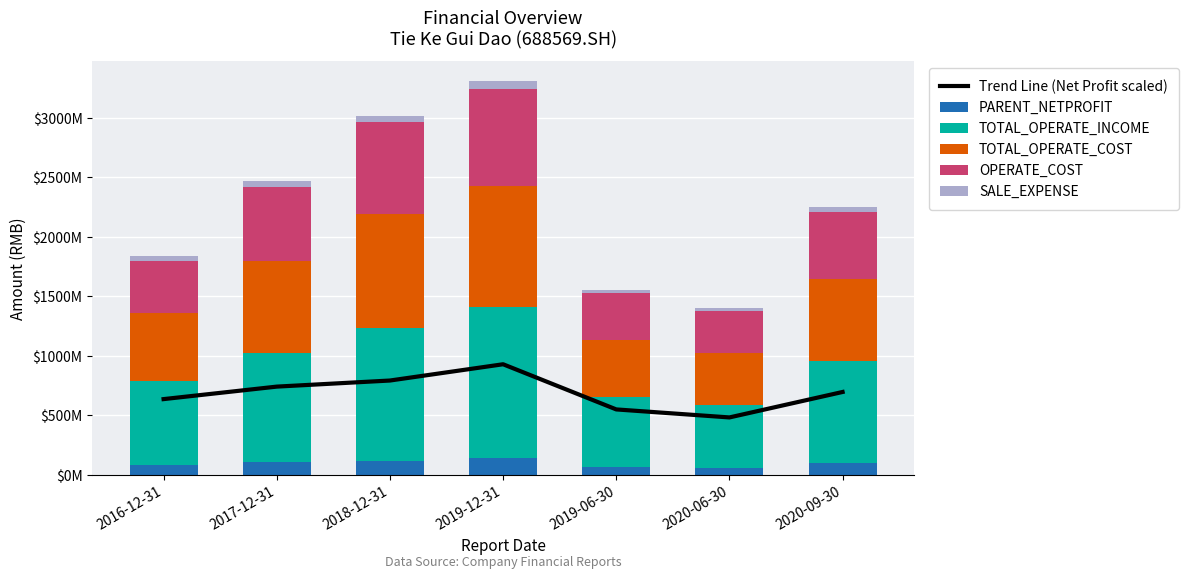

How many values in the PARENT_NETPROFIT series exceed 99539716?

4